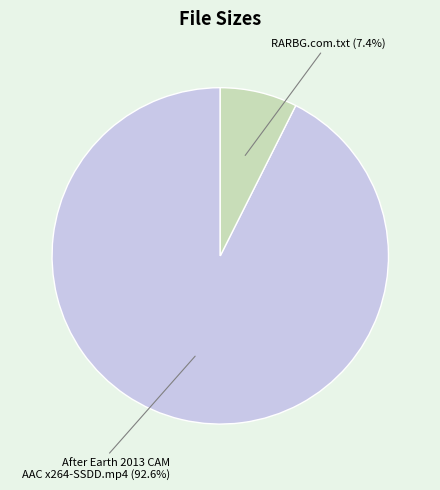

Which category accounts for the majority?

After Earth 2013 CAM AAC x264-SSDD.mp4